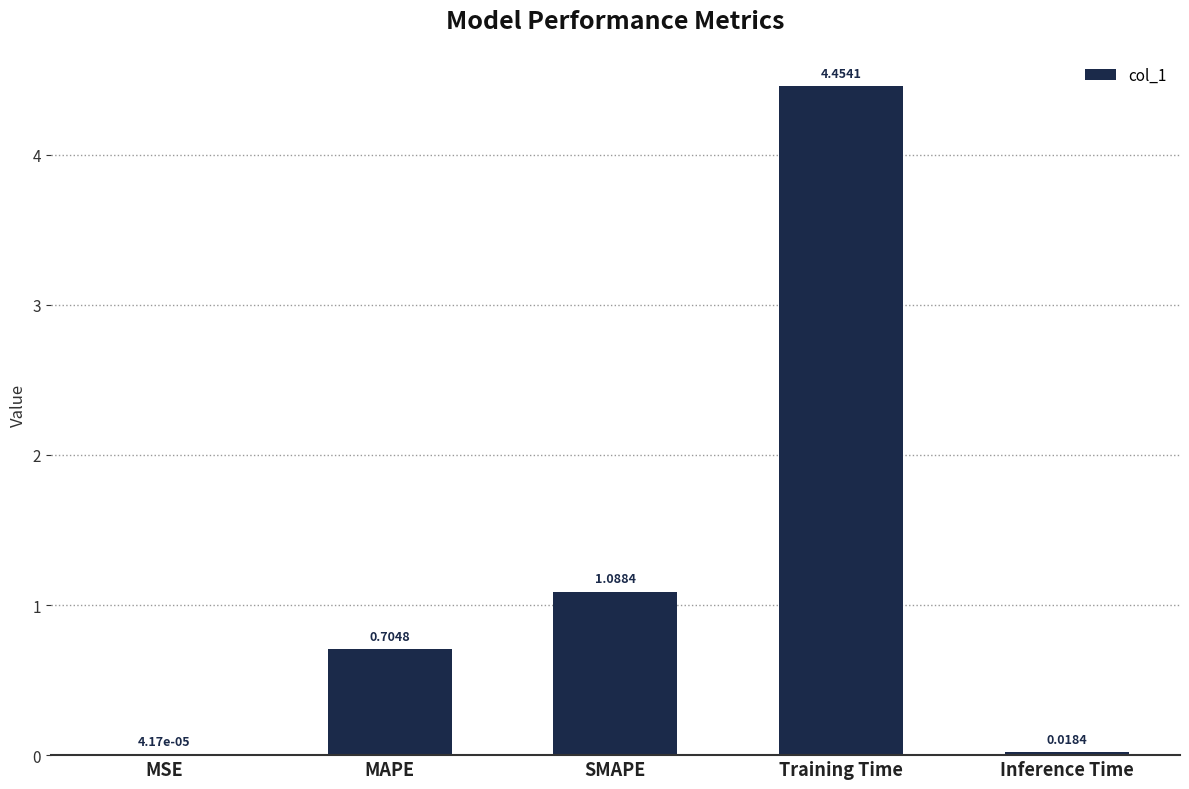

Are the bars grouped side by side (vs. stacked)?

No